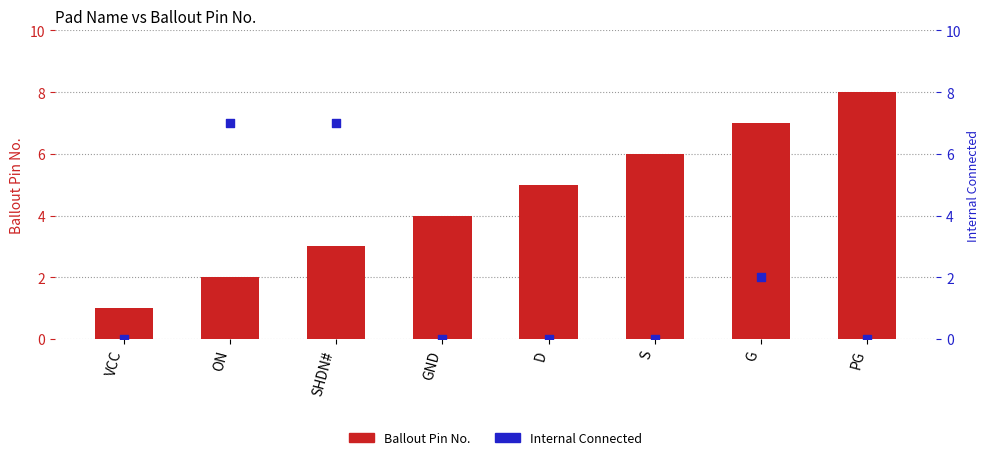

Which series has the largest total across all categories?

Ballout Pin No.